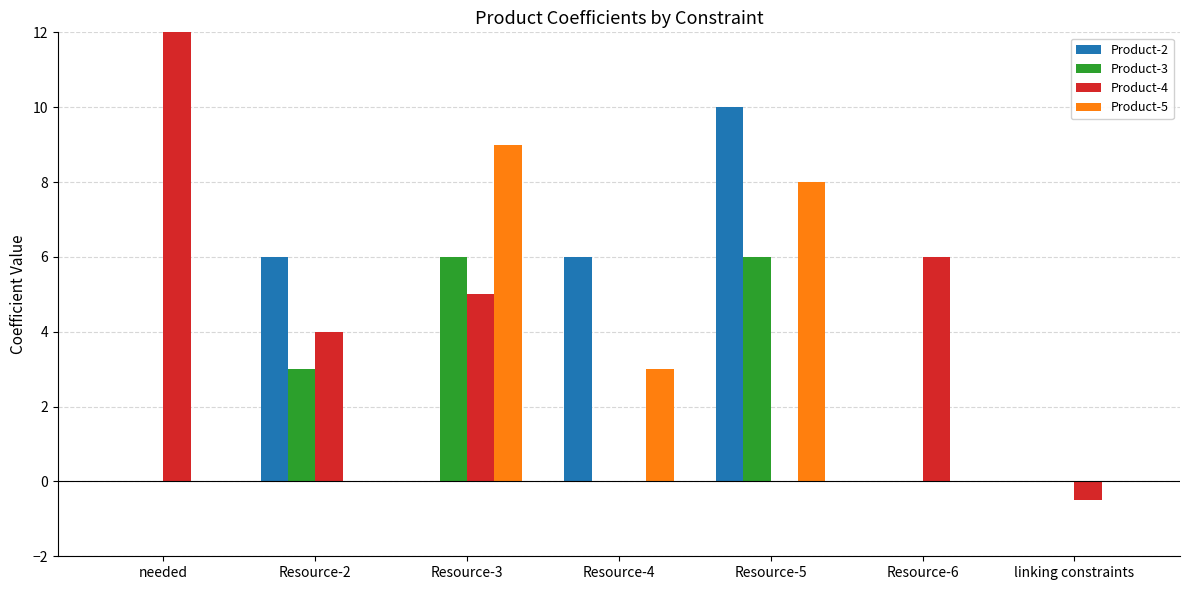

What is the minimum value shown in the chart?

-0.5